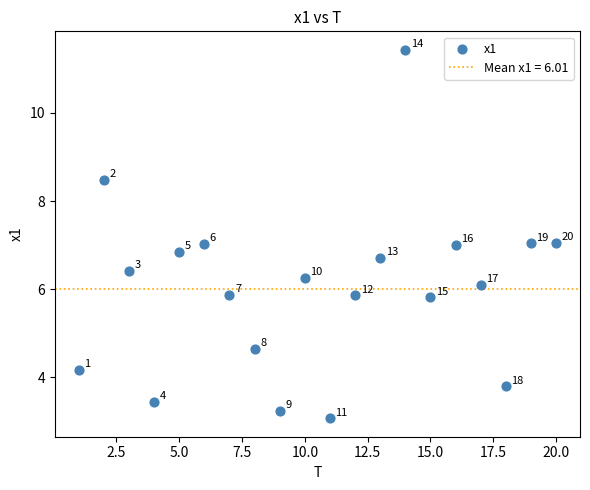

What is the range of X values (max minus min)?

19.0